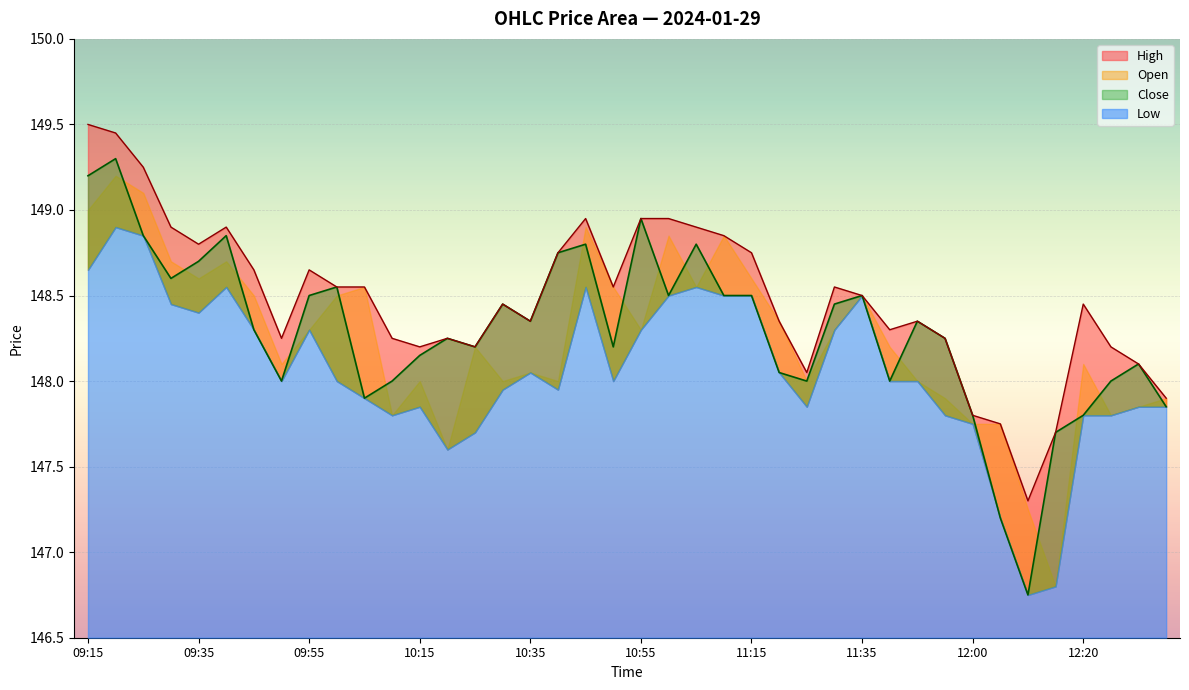

Which series changed the most between 09:55 and 11:10?

High